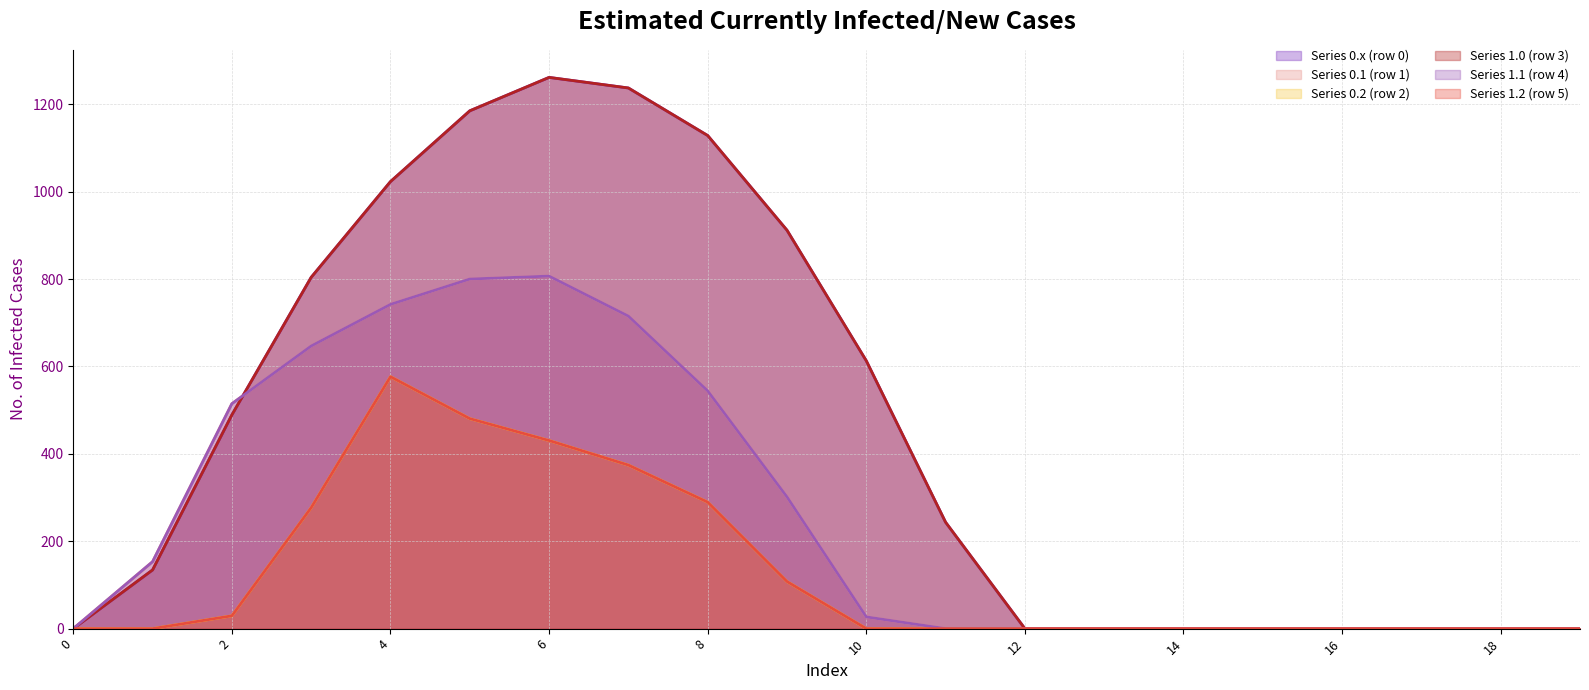

Reading left to right, transcribe all the data shown in this chart.

Series 0.x (row 0): 0=0.0	1=134.3	2=489.3	3=804.0	4=1023.2	5=1185.2	6=1261.6	7=1237.4	8=1128.6	9=911.8	10=613.0	11=243.5	12=0.0	13=0.0	14=0.0	15=0.0	16=0.0	17=0.0	18=0.0	19=0.0
Series 0.1 (row 1): 0=0.0	1=153.2	2=514.8	3=646.9	4=742.1	5=800.2	6=806.9	7=715.3	8=544.1	9=301.4	10=26.8	11=0.0	12=0.0	13=0.0	14=0.0	15=0.0	16=0.0	17=0.0	18=0.0	19=0.0
Series 0.2 (row 2): 0=0.0	1=0.0	2=29.3	3=276.9	4=576.6	5=480.7	6=430.5	7=374.4	8=289.5	9=107.8	10=0.0	11=0.0	12=0.0	13=0.0	14=0.0	15=0.0	16=0.0	17=0.0	18=0.0	19=0.0
Series 1.0 (row 3): 0=0.0	1=134.3	2=489.3	3=804.0	4=1023.2	5=1185.2	6=1261.6	7=1237.4	8=1128.6	9=911.8	10=613.0	11=243.5	12=0.0	13=0.0	14=0.0	15=0.0	16=0.0	17=0.0	18=0.0	19=0.0
Series 1.1 (row 4): 0=0.0	1=153.2	2=514.8	3=646.9	4=742.1	5=800.2	6=806.9	7=715.3	8=544.1	9=301.4	10=26.8	11=0.0	12=0.0	13=0.0	14=0.0	15=0.0	16=0.0	17=0.0	18=0.0	19=0.0
Series 1.2 (row 5): 0=0.0	1=0.0	2=29.3	3=276.9	4=576.6	5=480.7	6=430.5	7=374.4	8=289.5	9=107.8	10=0.0	11=0.0	12=0.0	13=0.0	14=0.0	15=0.0	16=0.0	17=0.0	18=0.0	19=0.0